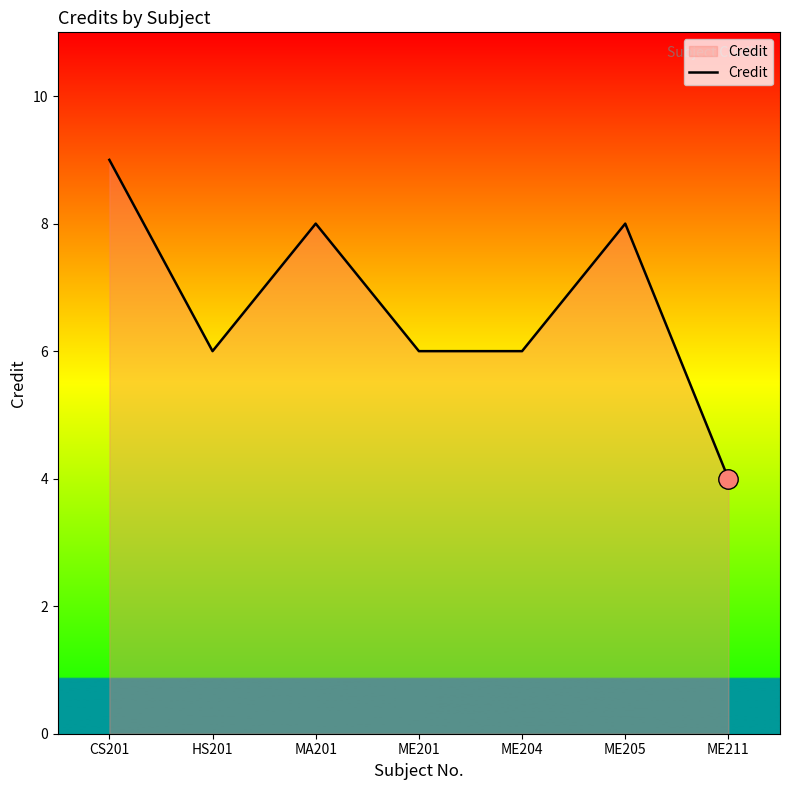

Between CS201 and ME201, which is larger?

CS201